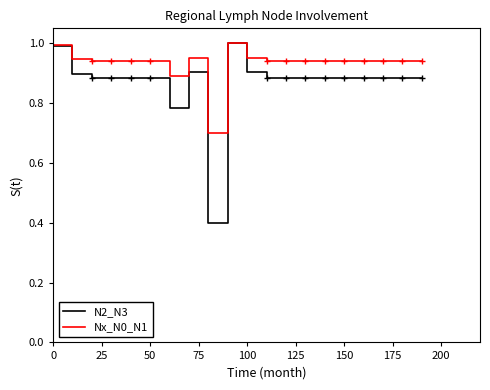

List the series in order of their overall mean, highest first.

Nx_N0_N1, N2_N3